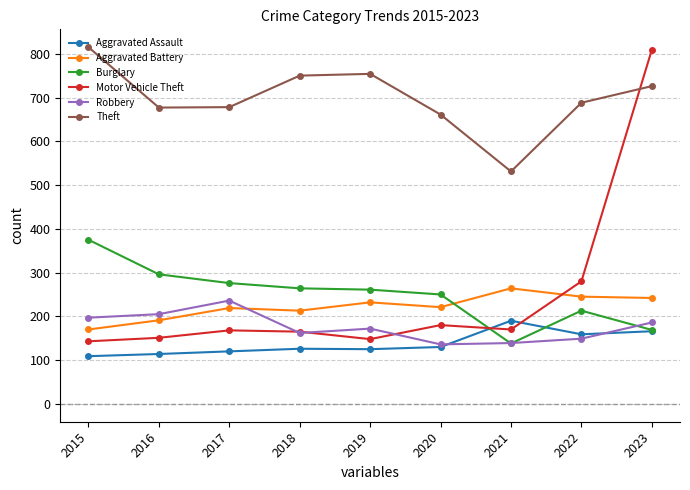

What is the value of the Motor Vehicle Theft point at the 4th from the left?

165